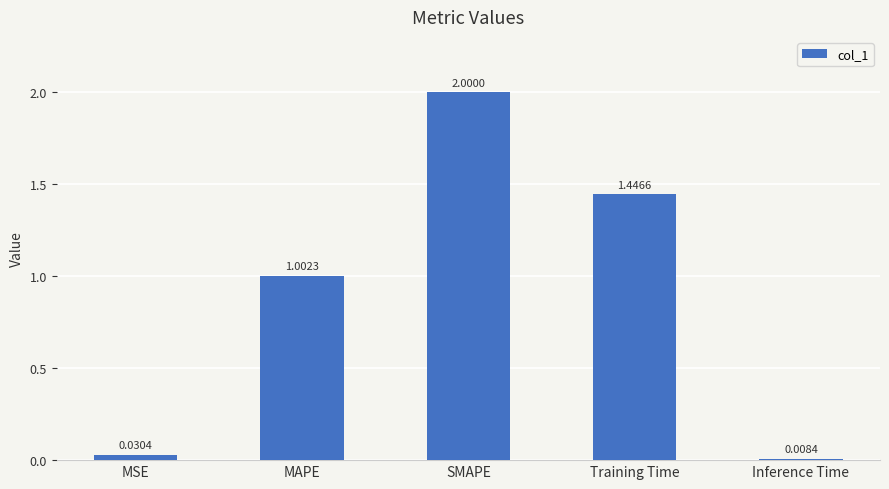

How many data points are less than 1?

2